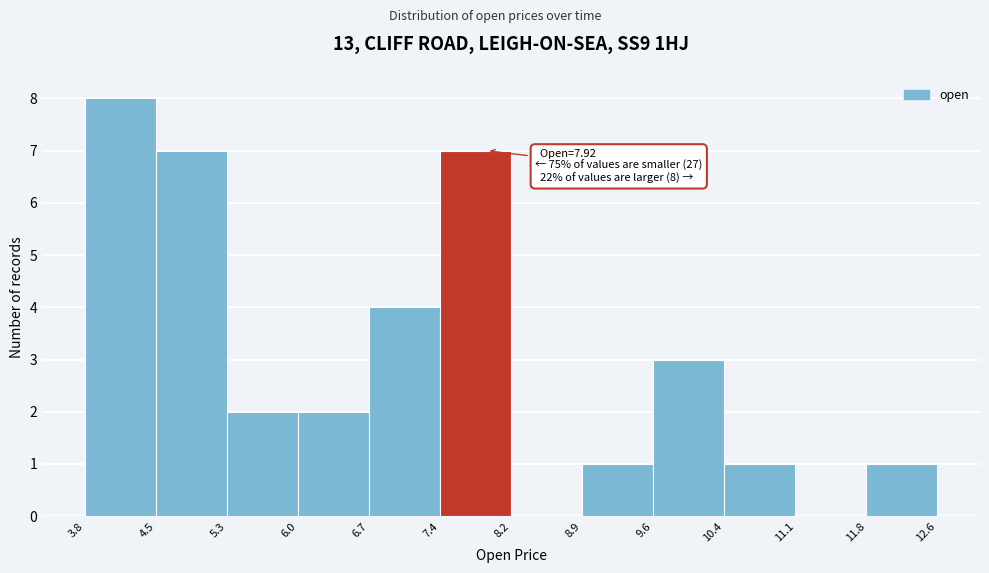

Over which range of the x-axis is the bar tallest?

3.8 to 4.5